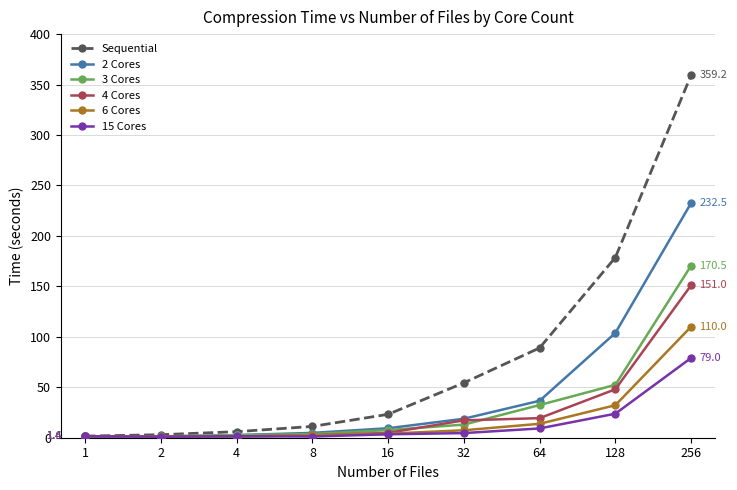

At how many categories does at least one series exceed 142?

2